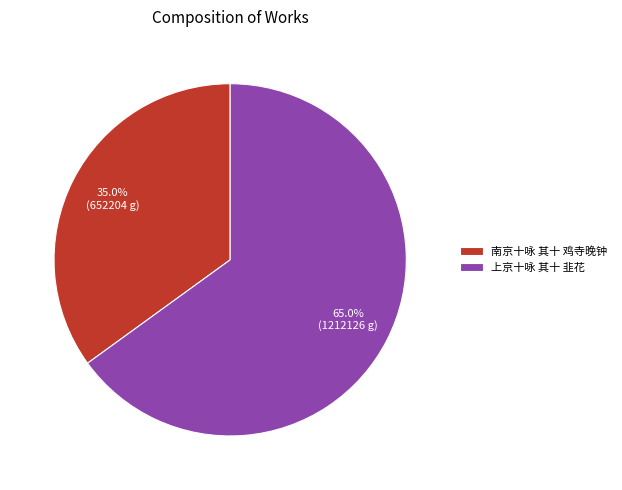

How many slices are in this pie chart?

2